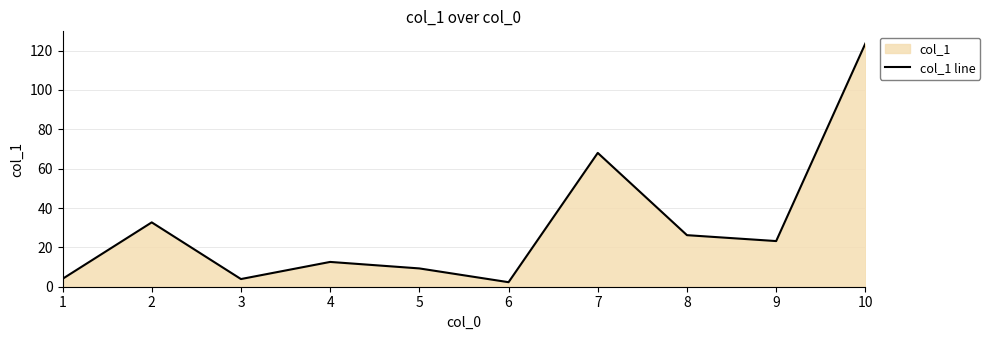

Approximately how many times larger is the value at 8 compared to 2?

0.8